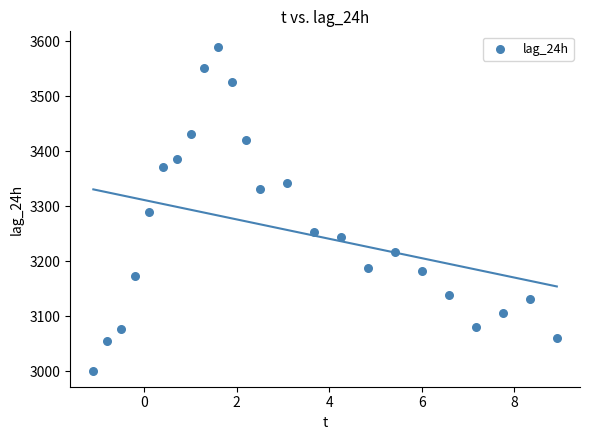

What is the range of Y values (max minus min)?

588